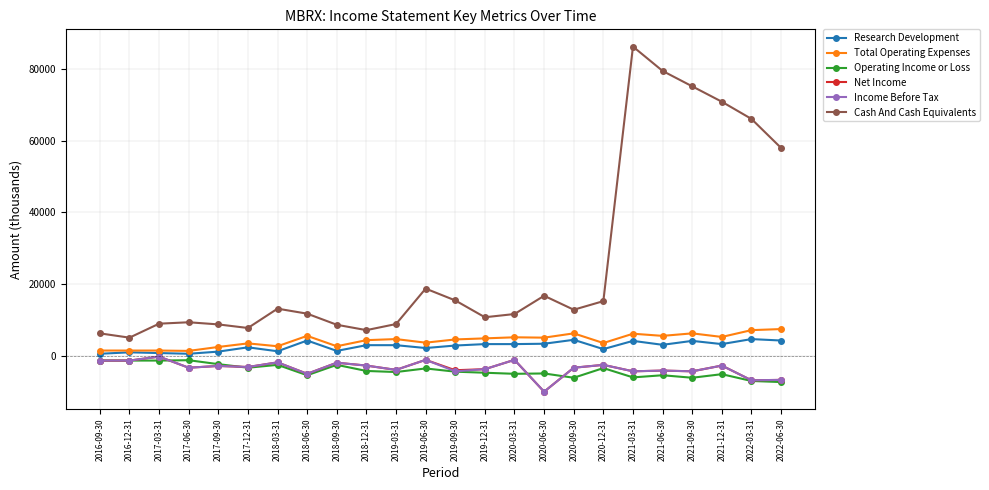

Between 2021-03-31 and 2022-06-30, which series saw the biggest shift?

Cash And Cash Equivalents